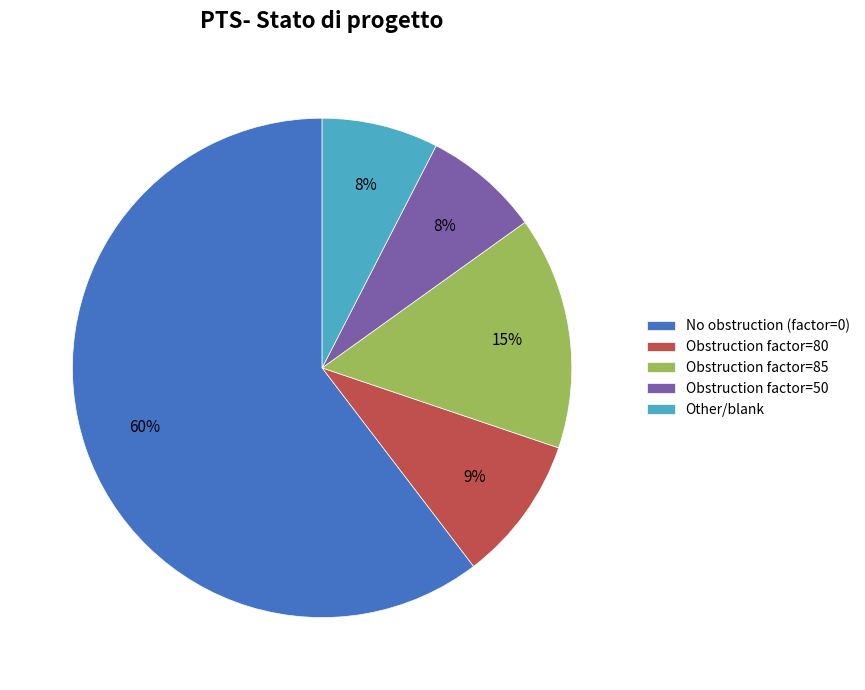

The Other/blank slice represents 1% of the pie. True or false?

False